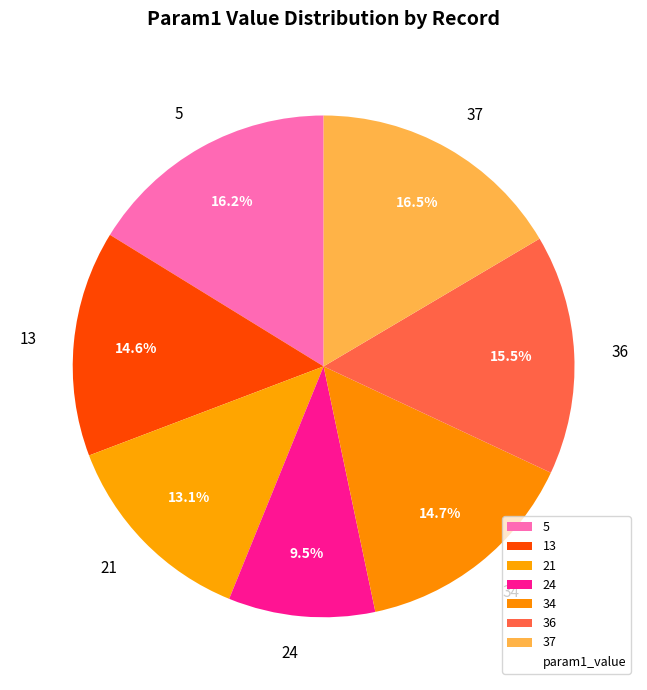

What percentage is the 34 slice, to the nearest percent?

15%